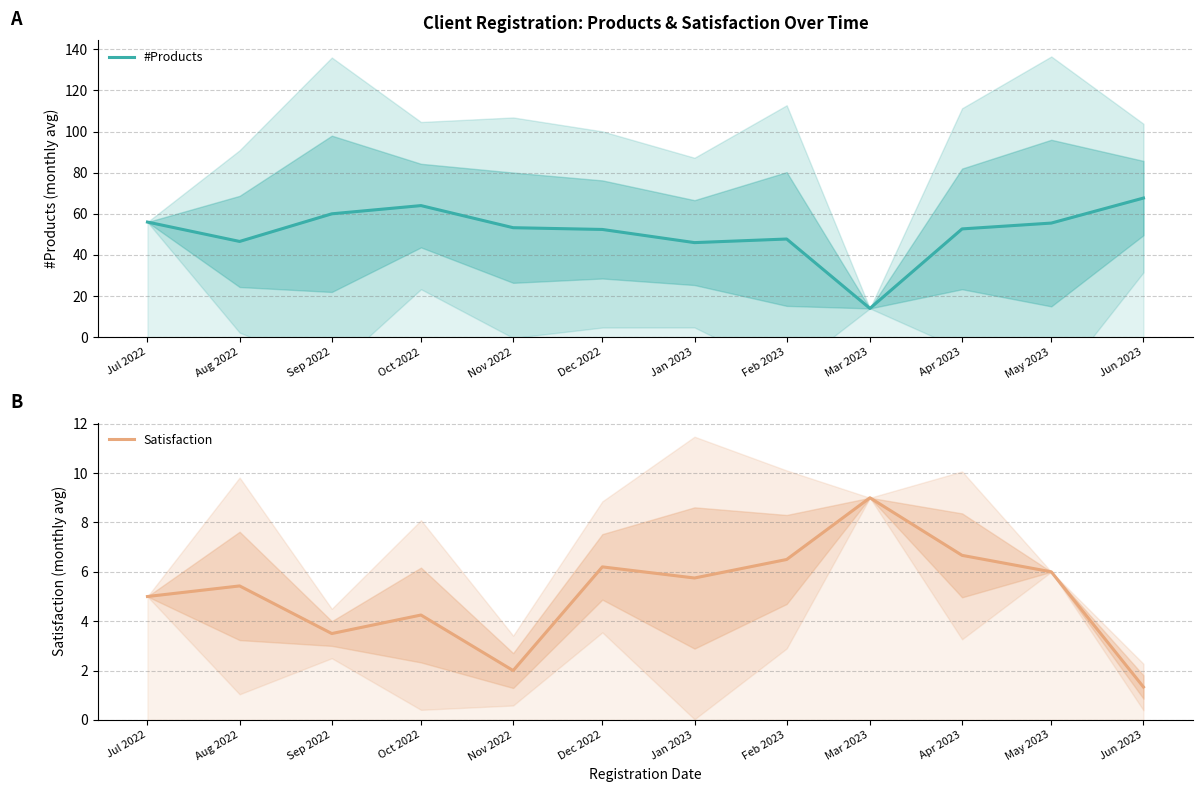

Which series has the widest spread of values?

#Products